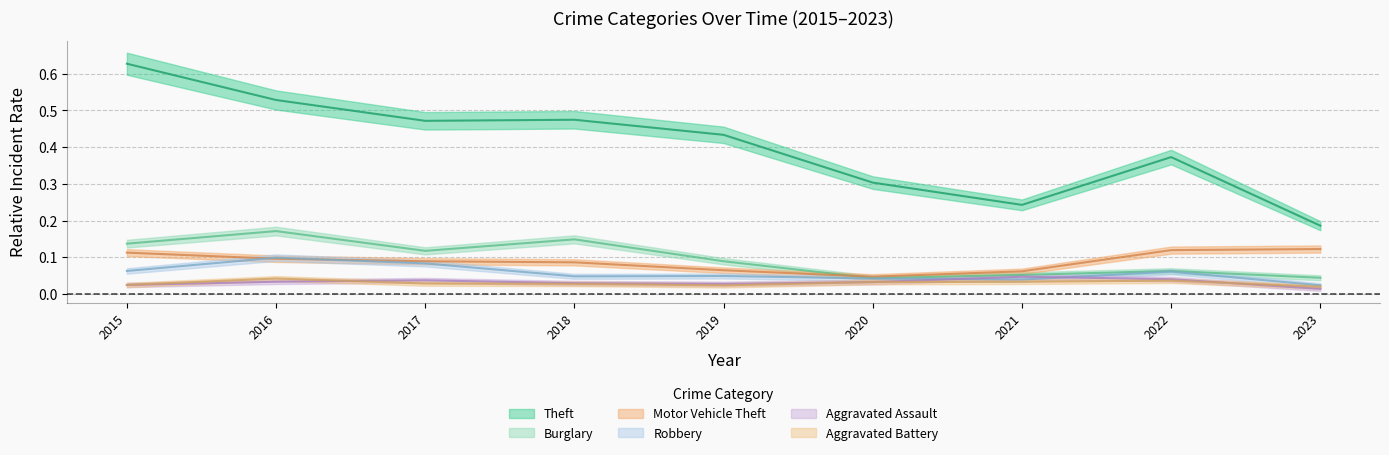

Does the chart display data point markers on the line(s)?

No